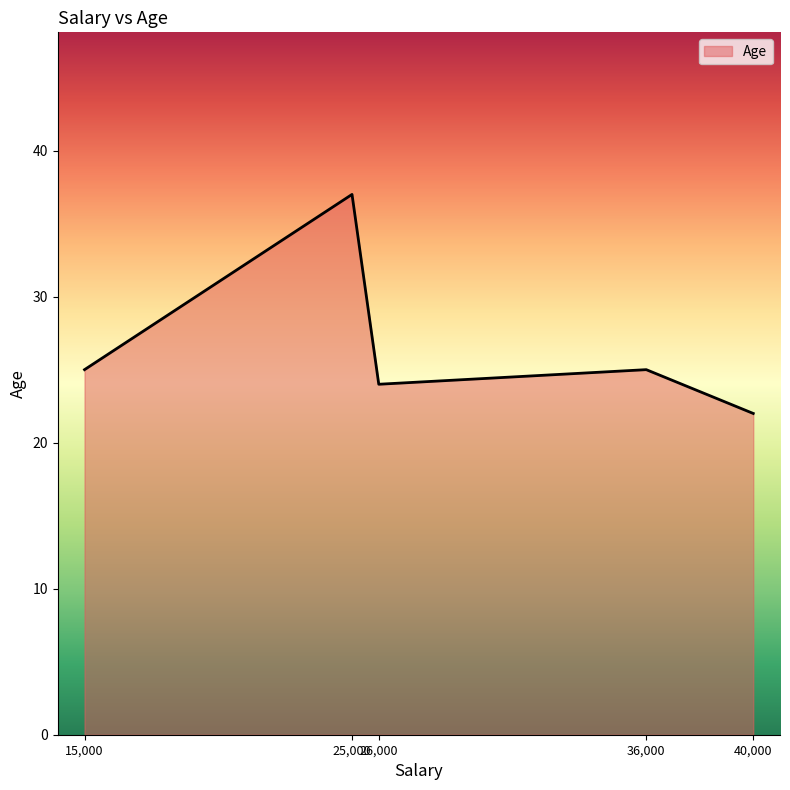

What is the minimum value shown in the chart?

22